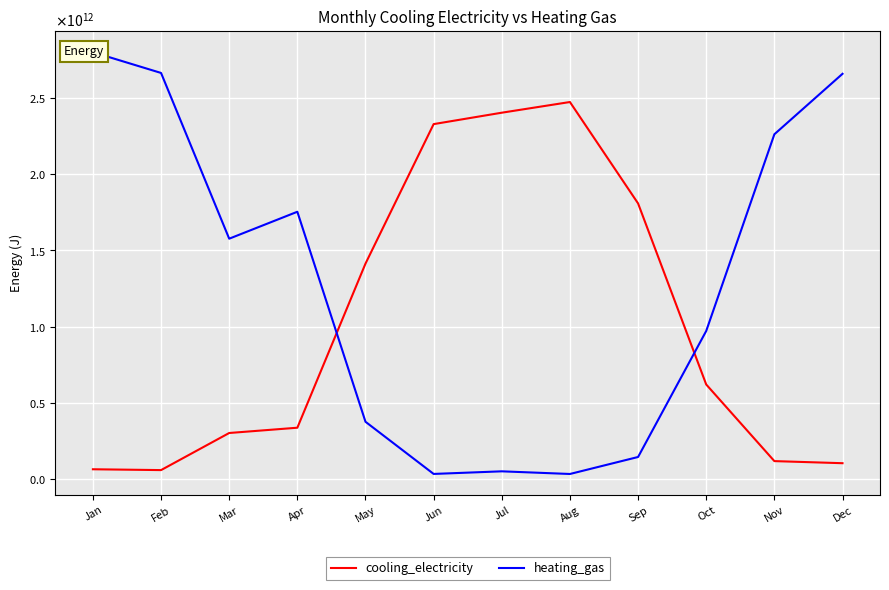

How many data points in heating_gas are less than 1576136833664?

6